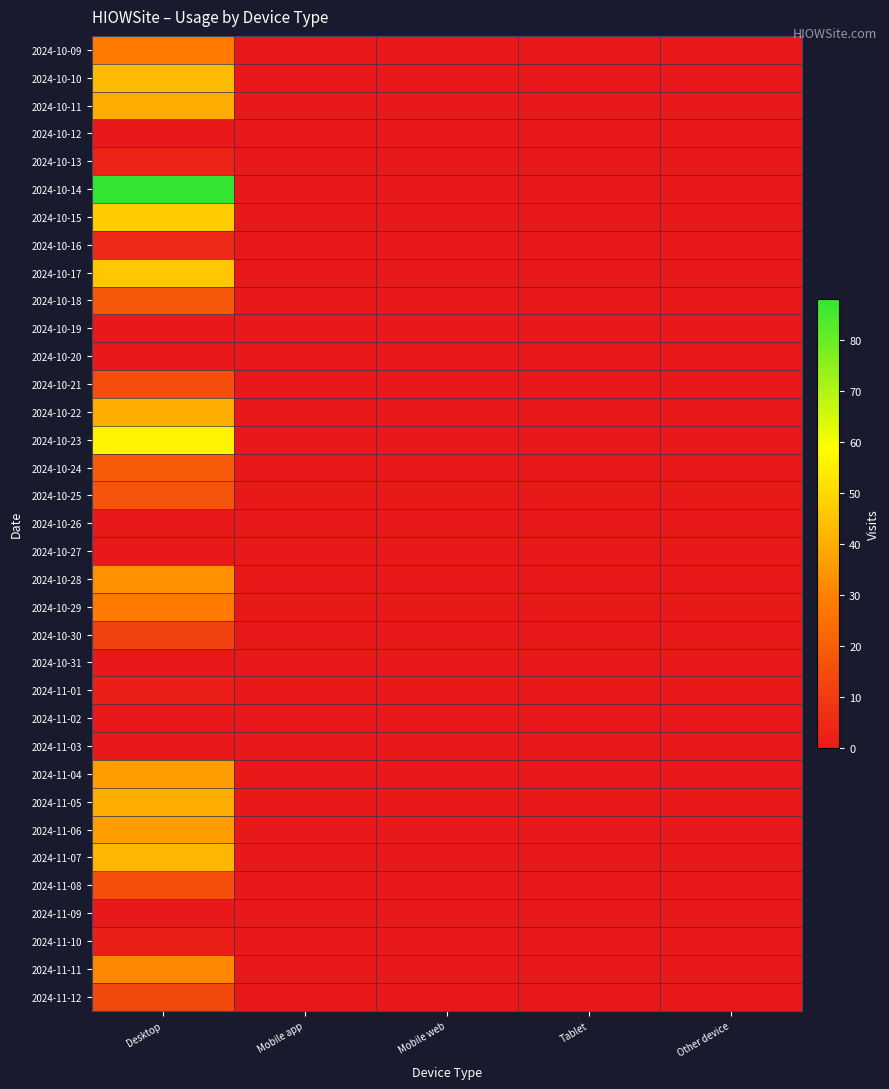

Reading left to right, what are all the values shown in this chart?

2024-10-09: Desktop=28	Mobile app=0	Mobile web=0	Tablet=0	Other device=0
2024-10-10: Desktop=43	Mobile app=0	Mobile web=0	Tablet=0	Other device=0
2024-10-11: Desktop=40	Mobile app=0	Mobile web=0	Tablet=0	Other device=0
2024-10-12: Desktop=0	Mobile app=0	Mobile web=0	Tablet=0	Other device=0
2024-10-13: Desktop=3	Mobile app=0	Mobile web=0	Tablet=0	Other device=0
2024-10-14: Desktop=88	Mobile app=0	Mobile web=0	Tablet=0	Other device=0
2024-10-15: Desktop=47	Mobile app=0	Mobile web=0	Tablet=0	Other device=0
2024-10-16: Desktop=5	Mobile app=0	Mobile web=0	Tablet=0	Other device=0
2024-10-17: Desktop=46	Mobile app=0	Mobile web=0	Tablet=0	Other device=0
2024-10-18: Desktop=18	Mobile app=0	Mobile web=0	Tablet=0	Other device=0
2024-10-19: Desktop=0	Mobile app=0	Mobile web=0	Tablet=0	Other device=0
2024-10-20: Desktop=0	Mobile app=0	Mobile web=0	Tablet=0	Other device=0
2024-10-21: Desktop=15	Mobile app=0	Mobile web=0	Tablet=0	Other device=0
2024-10-22: Desktop=40	Mobile app=0	Mobile web=0	Tablet=0	Other device=0
2024-10-23: Desktop=56	Mobile app=0	Mobile web=0	Tablet=0	Other device=0
2024-10-24: Desktop=19	Mobile app=0	Mobile web=0	Tablet=0	Other device=0
2024-10-25: Desktop=17	Mobile app=0	Mobile web=0	Tablet=0	Other device=0
2024-10-26: Desktop=0	Mobile app=0	Mobile web=0	Tablet=0	Other device=0
2024-10-27: Desktop=0	Mobile app=0	Mobile web=0	Tablet=0	Other device=0
2024-10-28: Desktop=33	Mobile app=0	Mobile web=0	Tablet=0	Other device=0
2024-10-29: Desktop=28	Mobile app=0	Mobile web=0	Tablet=0	Other device=0
2024-10-30: Desktop=12	Mobile app=0	Mobile web=0	Tablet=0	Other device=0
2024-10-31: Desktop=0	Mobile app=0	Mobile web=0	Tablet=0	Other device=0
2024-11-01: Desktop=2	Mobile app=0	Mobile web=0	Tablet=0	Other device=0
2024-11-02: Desktop=0	Mobile app=0	Mobile web=0	Tablet=0	Other device=0
2024-11-03: Desktop=0	Mobile app=0	Mobile web=0	Tablet=0	Other device=0
2024-11-04: Desktop=36	Mobile app=0	Mobile web=0	Tablet=0	Other device=0
2024-11-05: Desktop=40	Mobile app=0	Mobile web=0	Tablet=0	Other device=0
2024-11-06: Desktop=36	Mobile app=0	Mobile web=0	Tablet=0	Other device=0
2024-11-07: Desktop=42	Mobile app=0	Mobile web=0	Tablet=0	Other device=0
2024-11-08: Desktop=15	Mobile app=0	Mobile web=0	Tablet=0	Other device=0
2024-11-09: Desktop=0	Mobile app=0	Mobile web=0	Tablet=0	Other device=0
2024-11-10: Desktop=2	Mobile app=0	Mobile web=0	Tablet=0	Other device=0
2024-11-11: Desktop=31	Mobile app=0	Mobile web=0	Tablet=0	Other device=0
2024-11-12: Desktop=14	Mobile app=0	Mobile web=0	Tablet=0	Other device=0